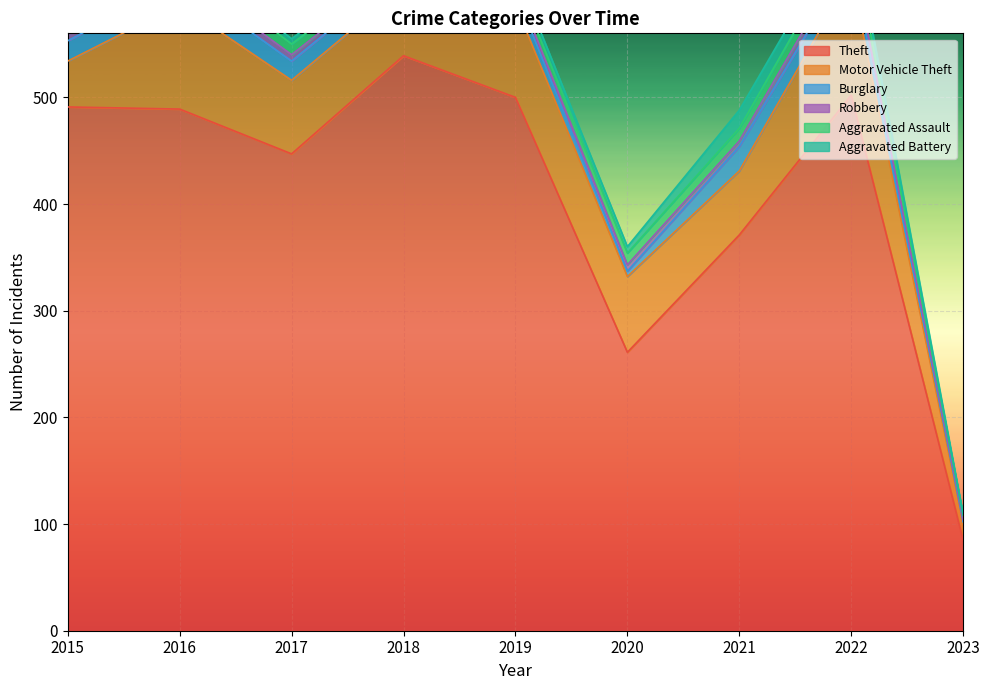

Rank the categories by Aggravated Assault value from lowest to highest.

2023, 2018, 2019, 2015, 2017, 2020, 2021, 2016, 2022